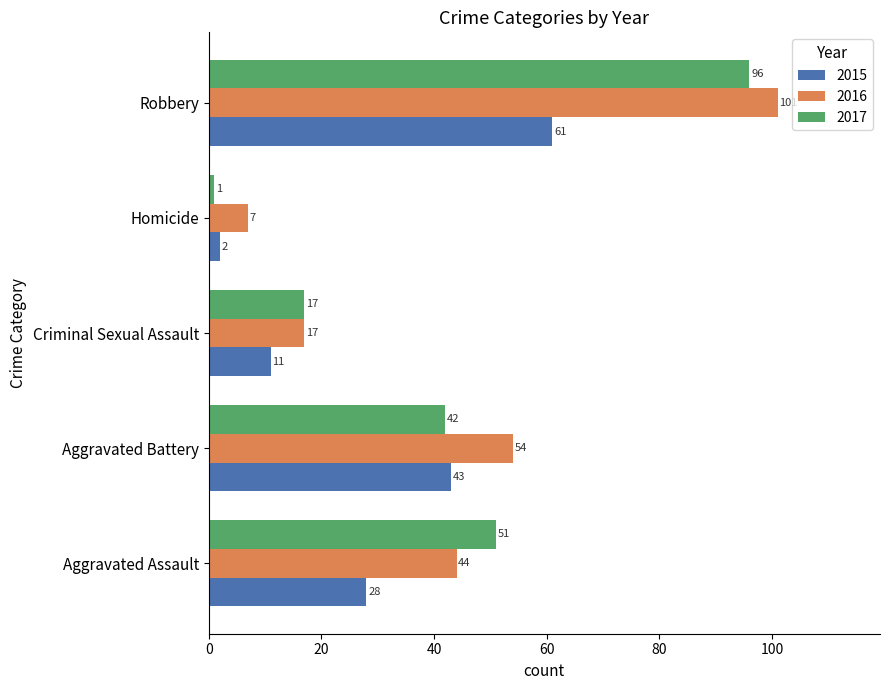

Is it true that 2017 equals 85 at Aggravated Assault?

False